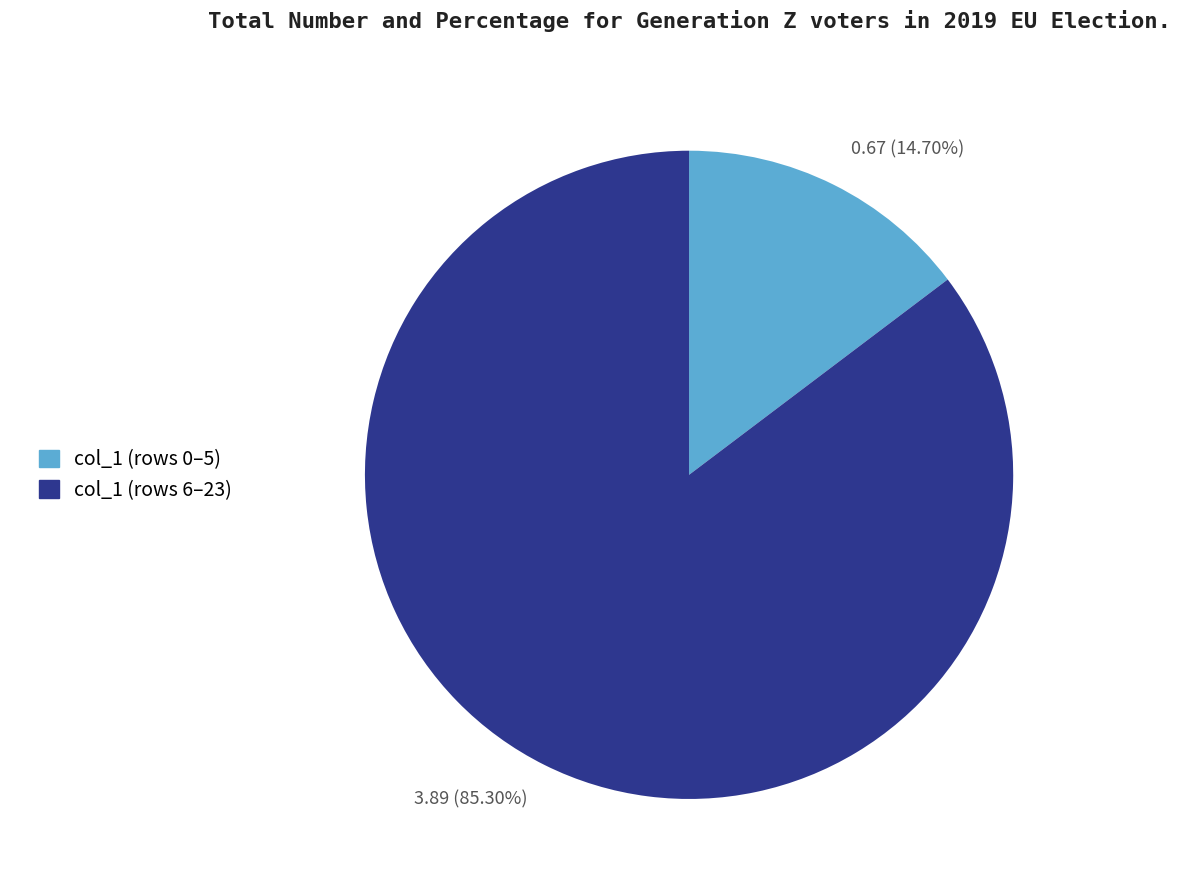

Between 3.89 (85.30%) and 0.67 (14.70%), which is larger?

3.89 (85.30%)